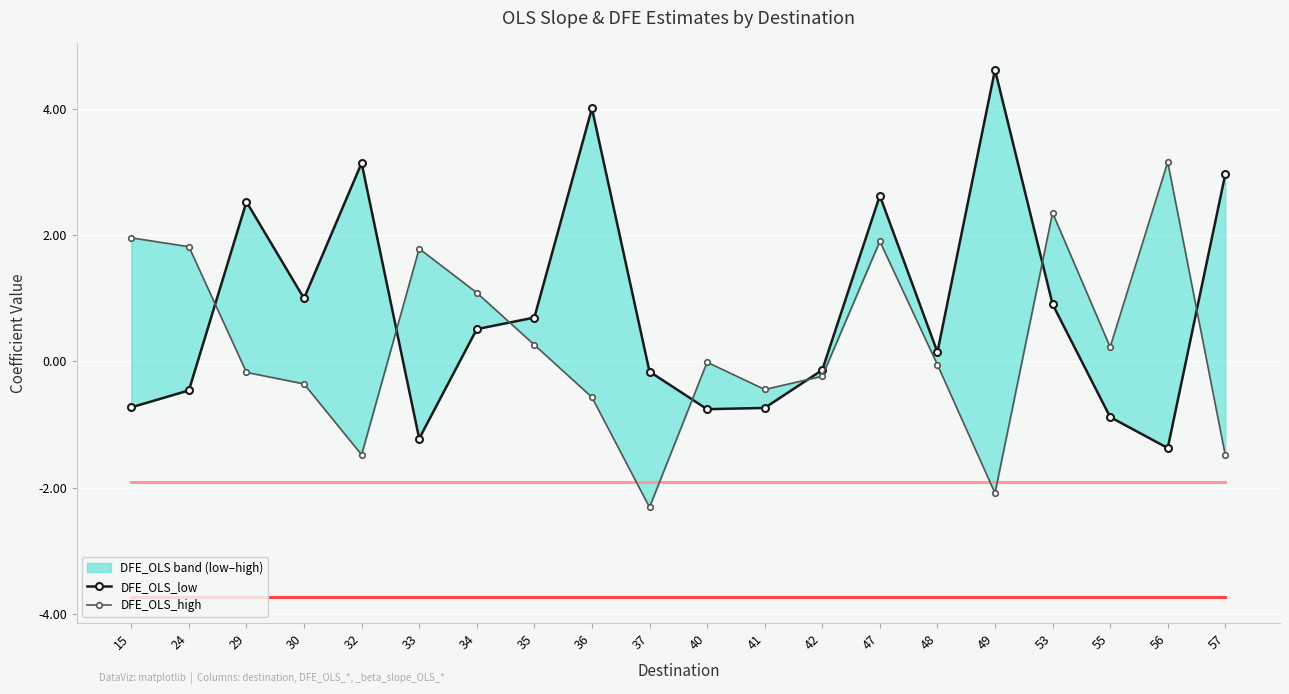

Count the number of data series in this chart.

2